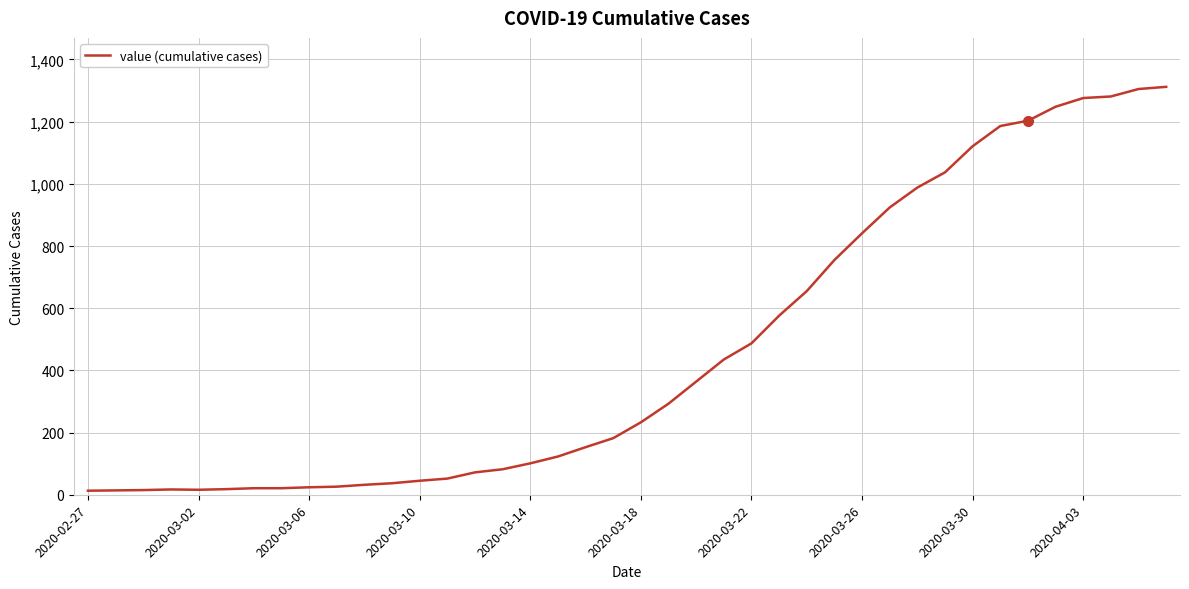

How many lines are shown in the chart?

1